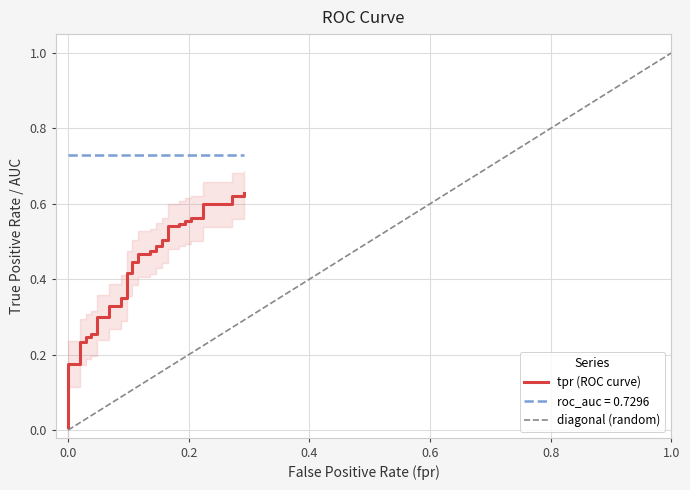

What is the approximate value of roc_auc at 4?

0.7